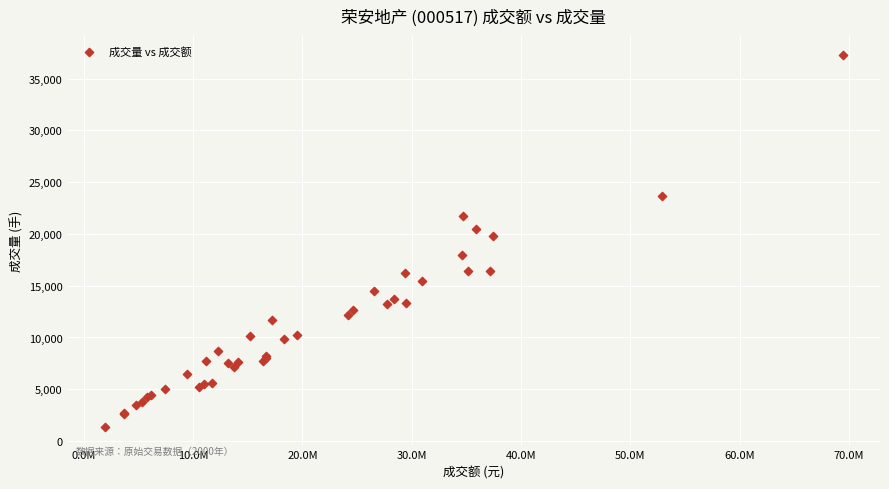

What Y value in the scatter plot is closest to 19343?

19767